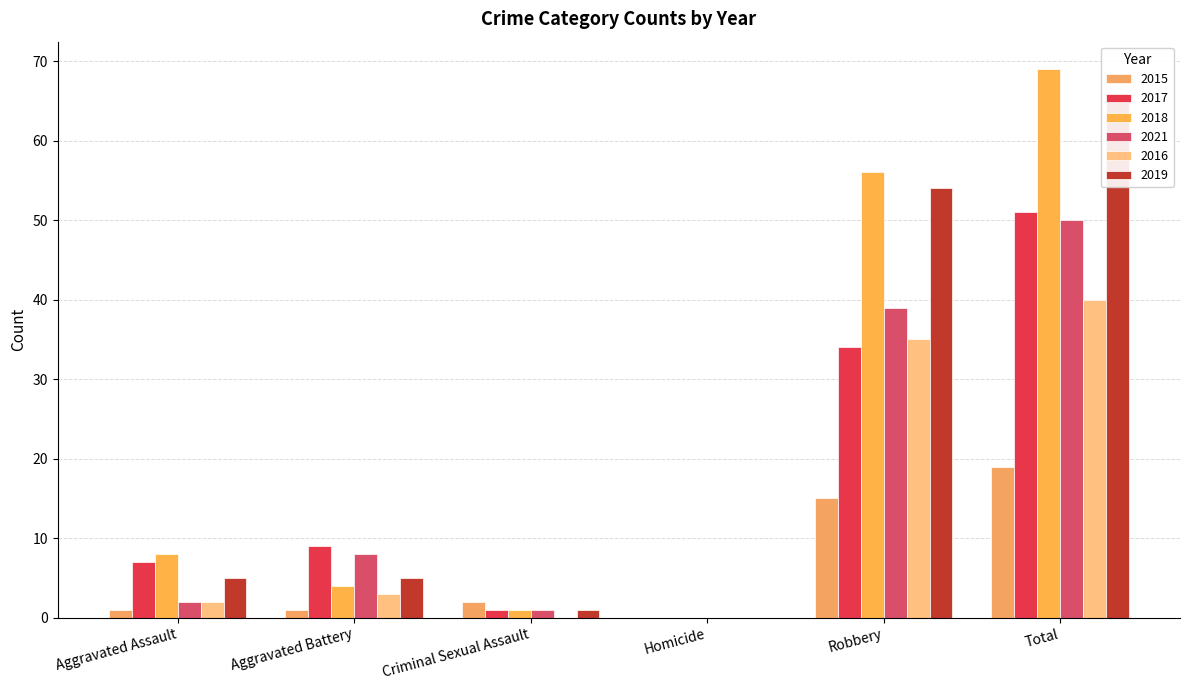

What is the difference between the 2019 values at Homicide and Aggravated Battery?

5